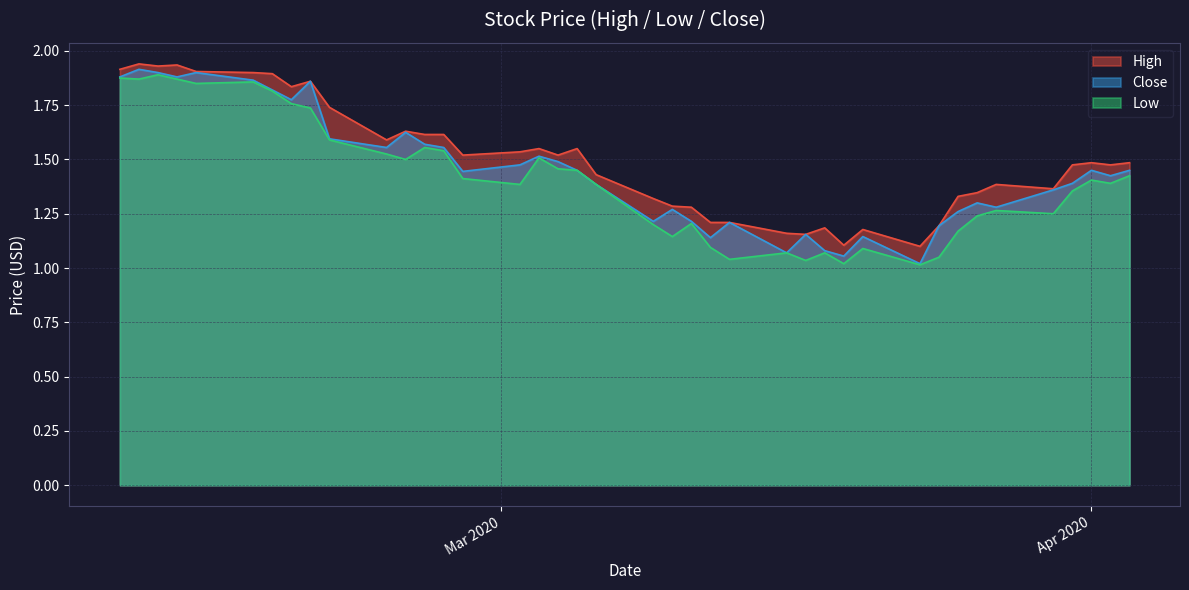

List the series in order of their peak value, lowest first.

Low, Close, High